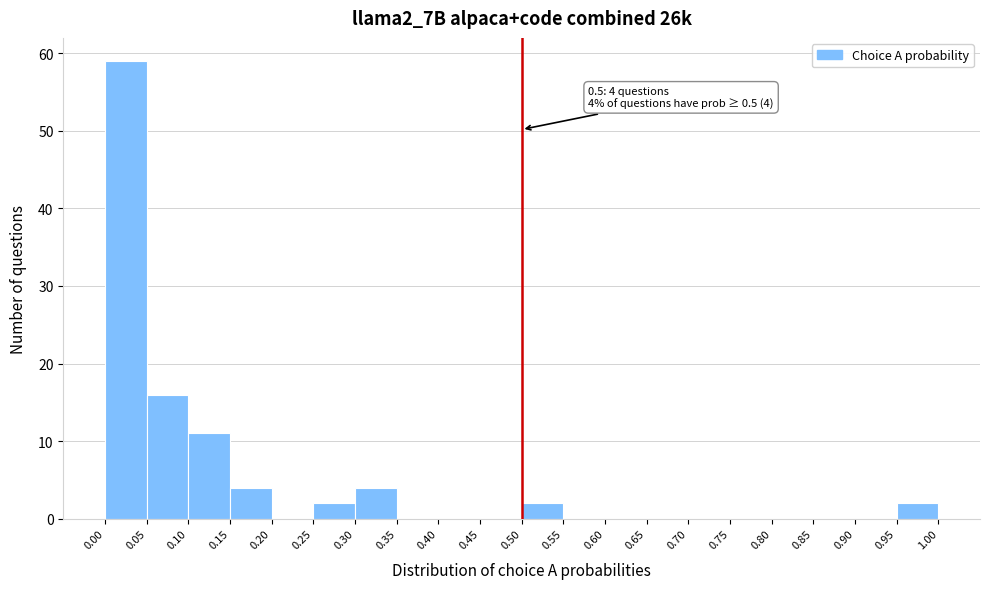

Which range on the x-axis has the tallest bar?

0.00 to 0.05